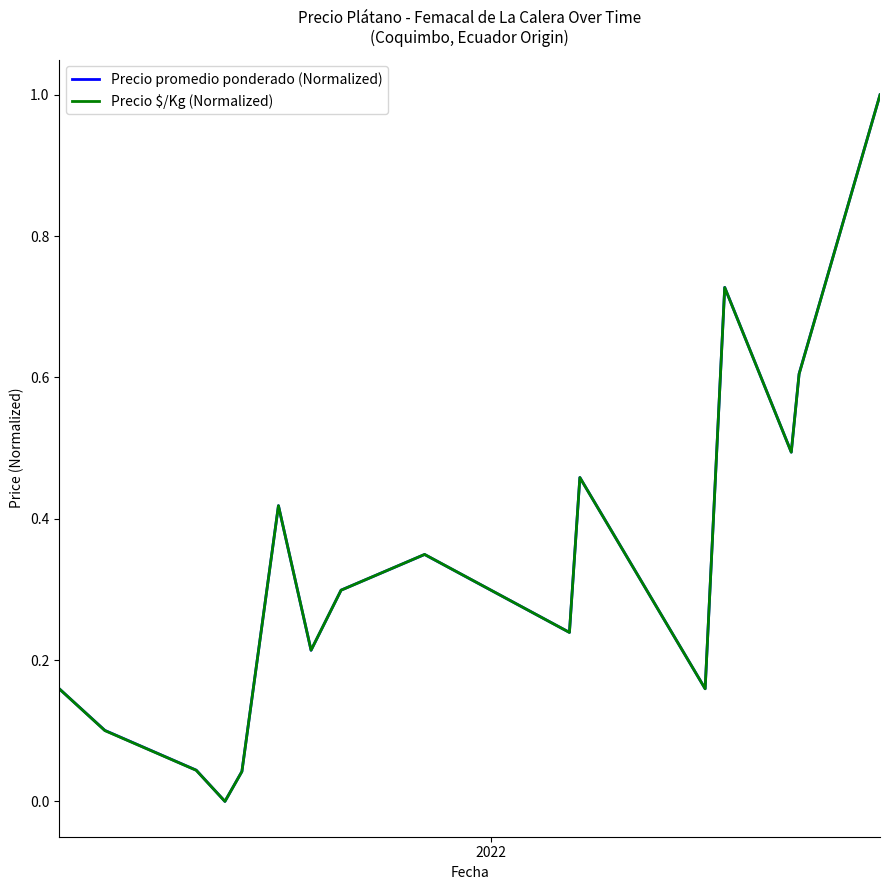

What is the maximum value shown in the chart?

1.0